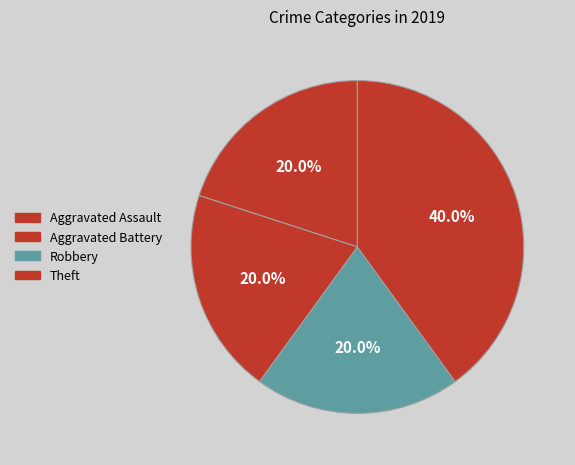

What percentage is the Aggravated Assault slice, to the nearest percent?

20%